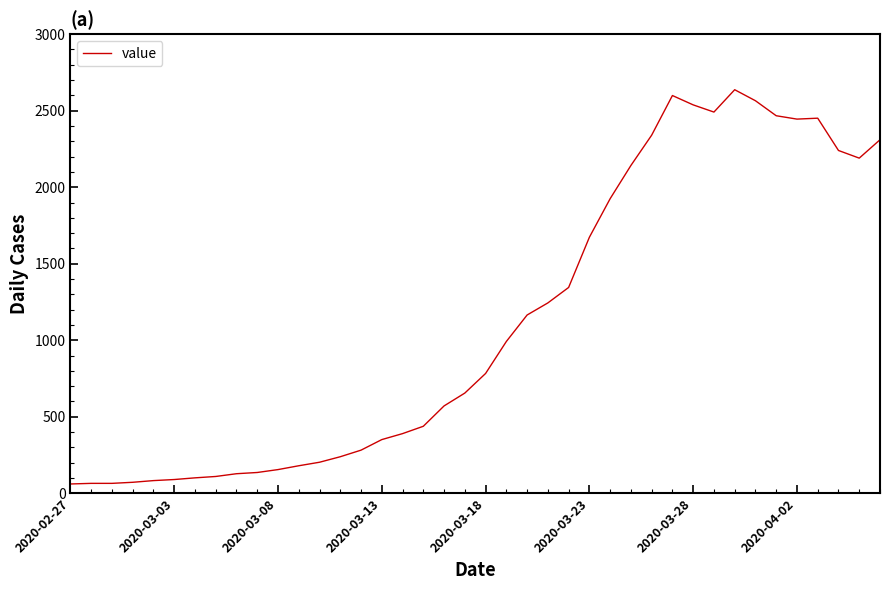

What is the difference between the maximum and minimum values?

2576